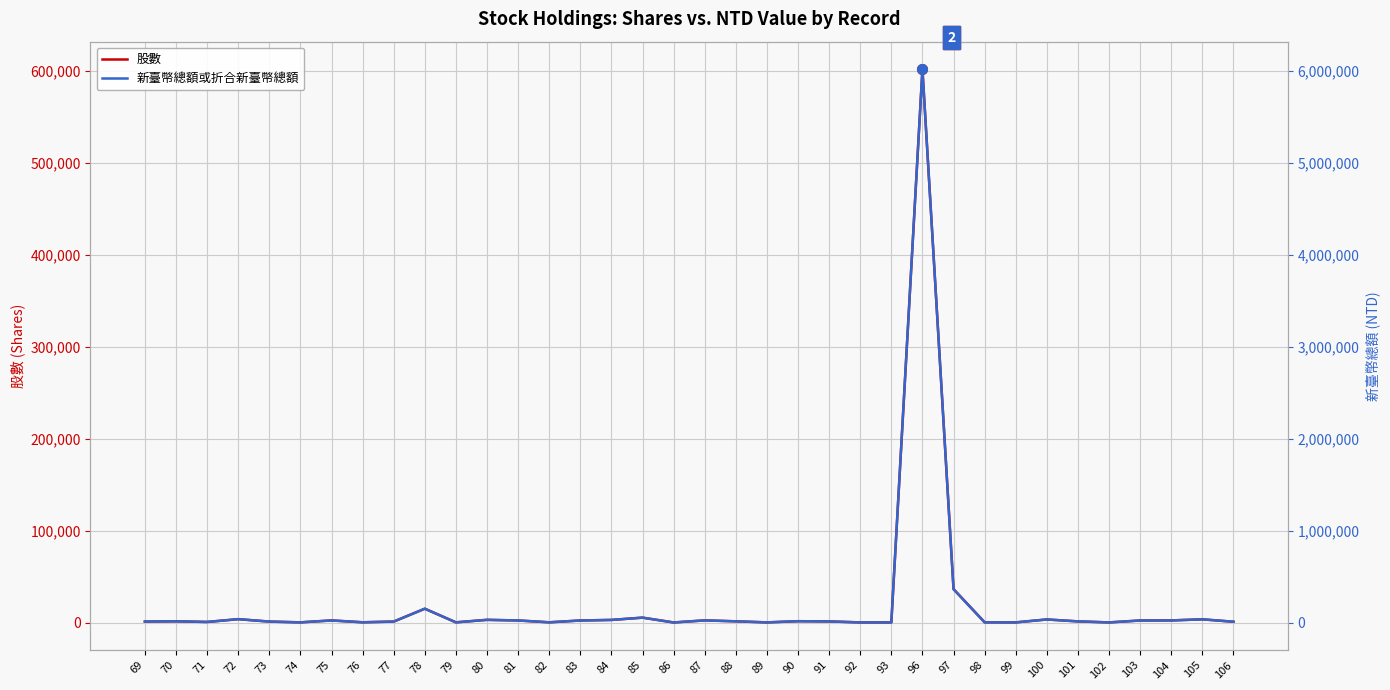

Does the chart display data point markers on the line(s)?

No